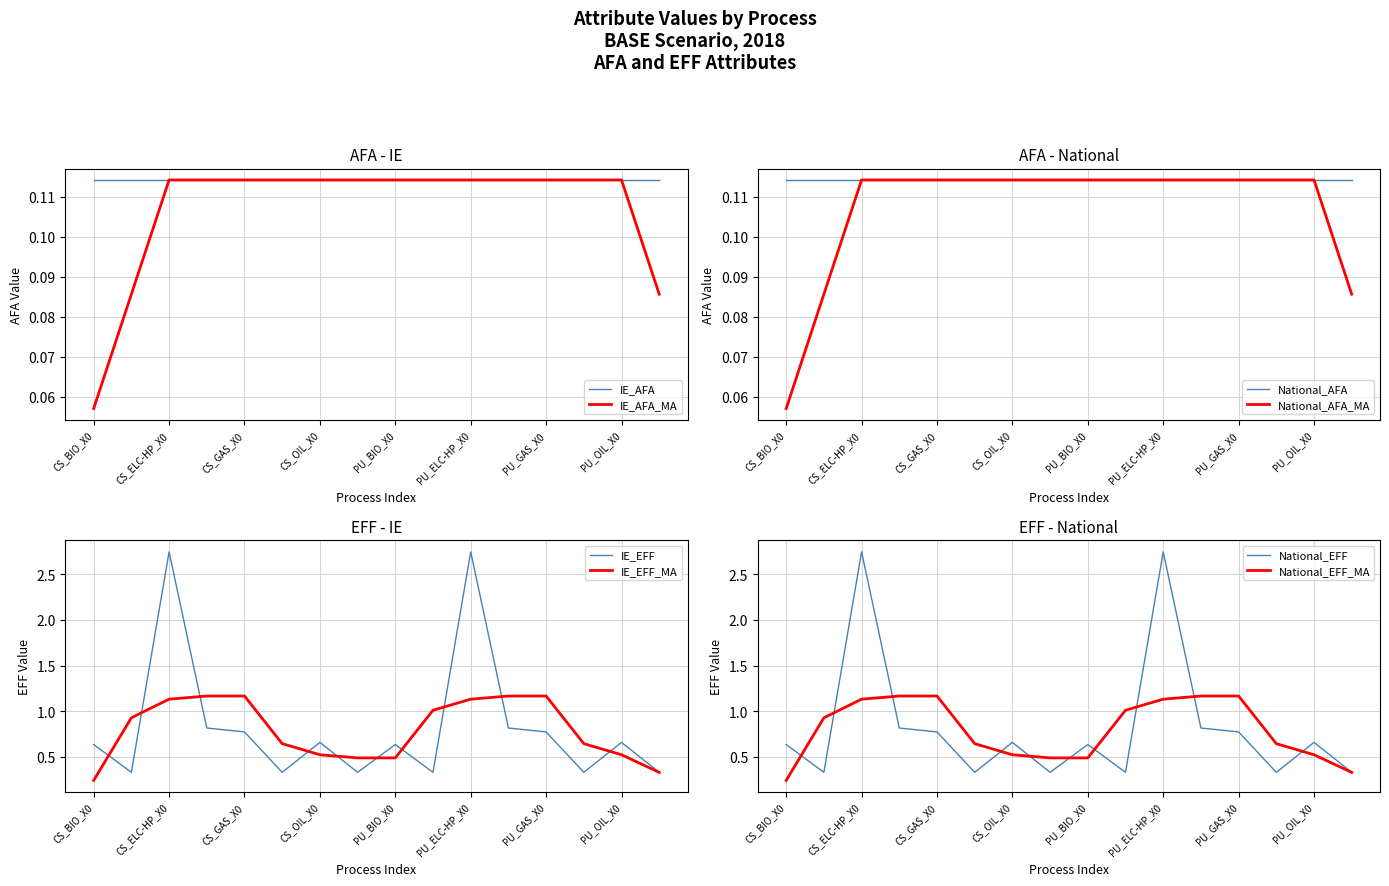

Is the value of IE_EFF_MA at PU_ELC-HP_X0 greater than the value of IE_EFF at PU_GAS_X0?

Yes